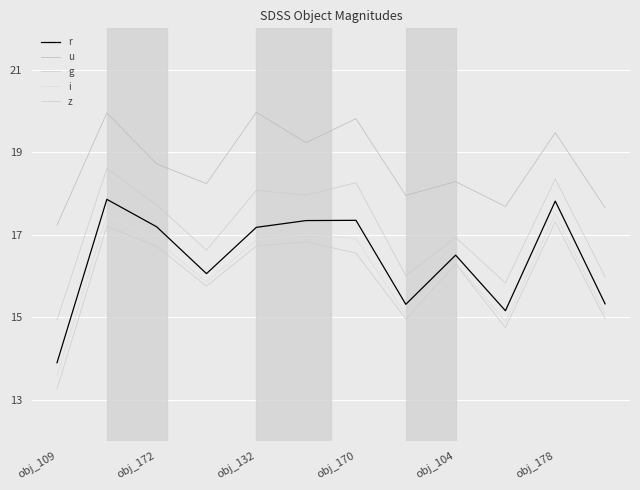

How many lines are shown in the chart?

5